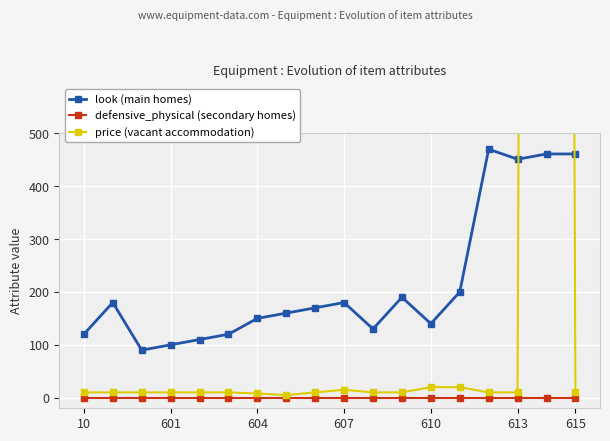

The defensive_physical (secondary homes) series shows 0 at 615. True or false?

True